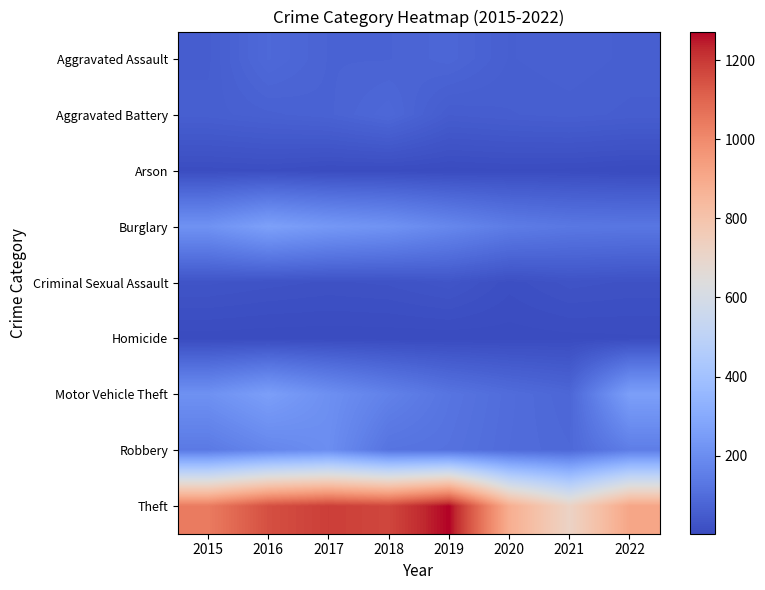

Which series has the largest total across all categories?

Theft